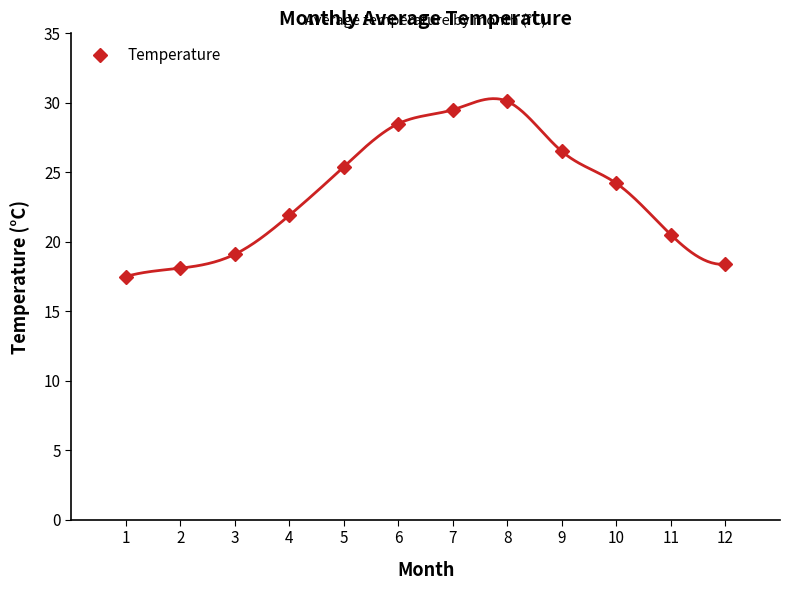

What is the value of the 10th point from the left?

24.2